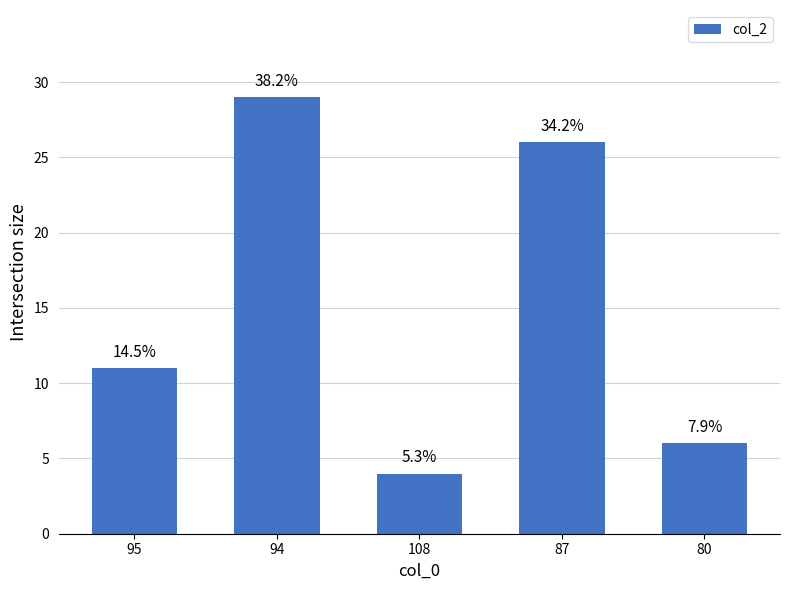

Reading left to right, what are all the values shown in this chart?

11	29	4	26	6